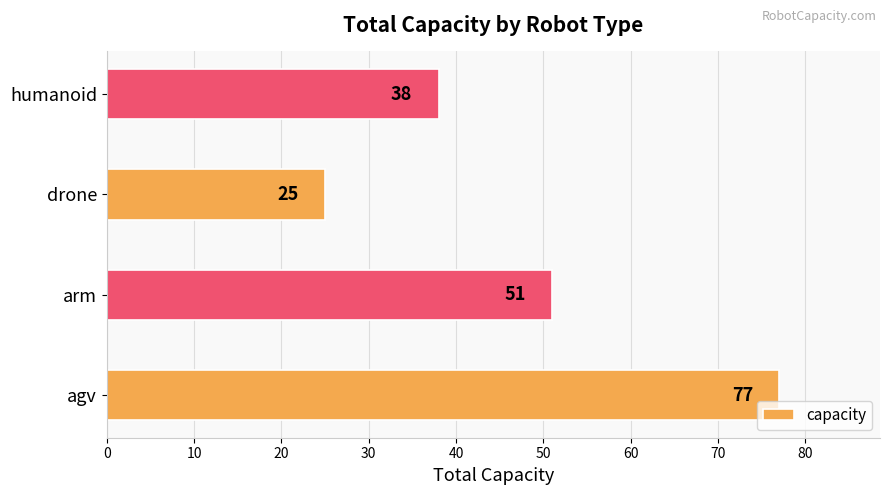

How many values are between 38 and 77?

3